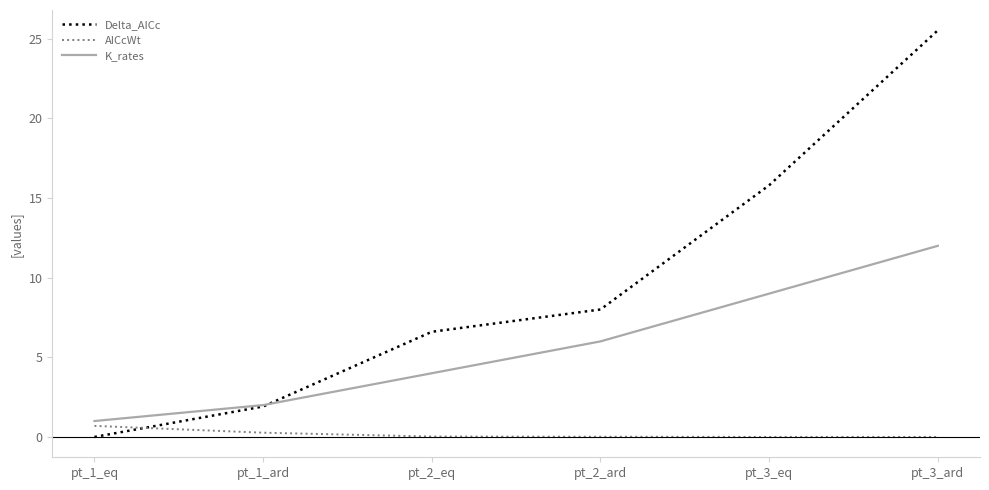

What is the difference between the second highest and second lowest values in the K_rates series?

7.0